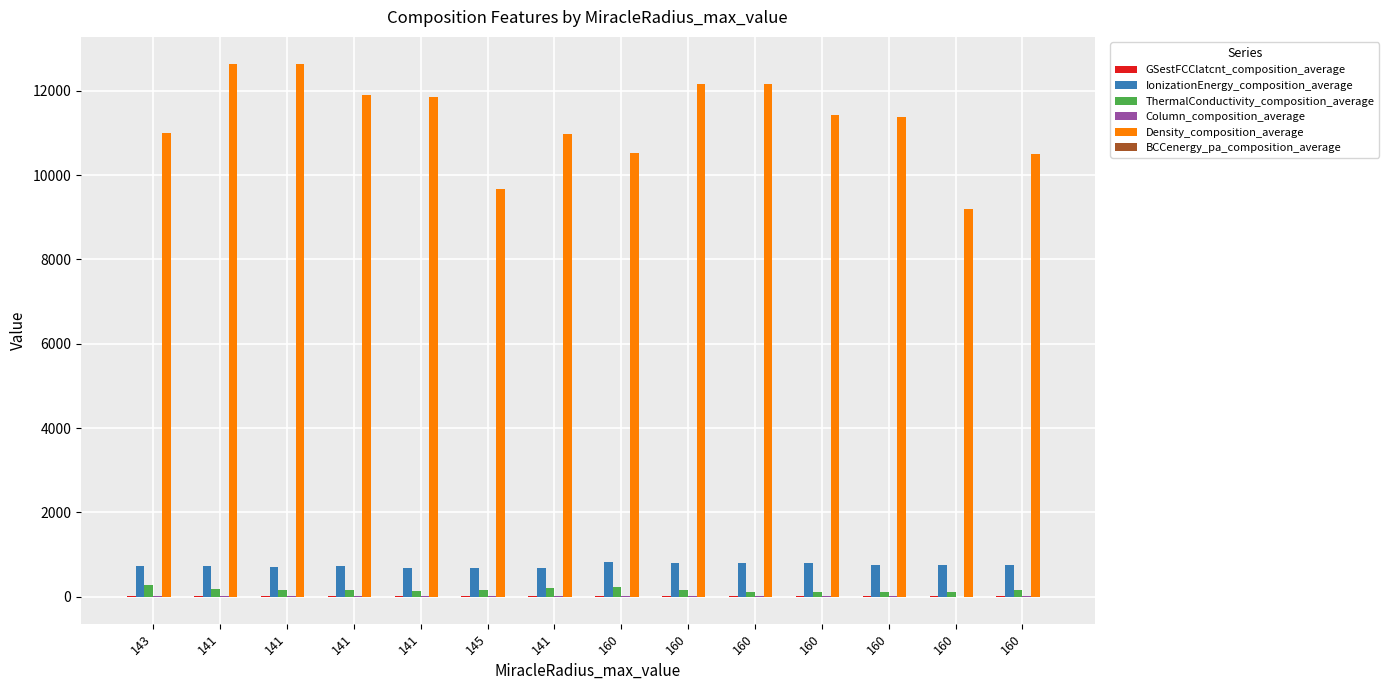

What is the difference between the IonizationEnergy_composition_average values at 160 and 160?

39.5